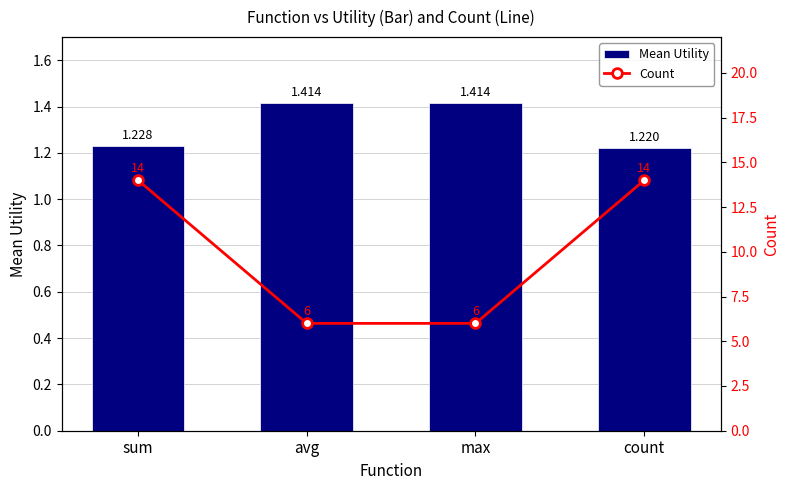

Where is Mean Utility nearest to the value 1?

count